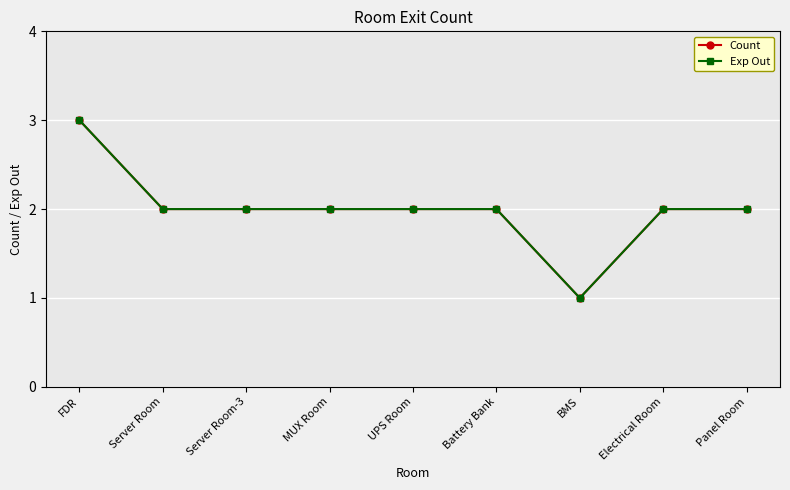

Reading left to right, what are all the values shown in this chart?

Count: 3	2	2	2	2	2	1	2	2
Exp Out: 3	2	2	2	2	2	1	2	2